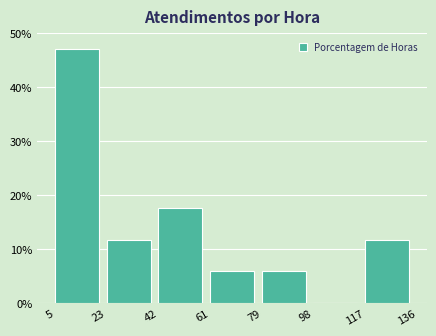

Reading left to right, transcribe this chart: for each bar, give the range it covers on the x-axis and its height. The values are not printed on the chart, so give them approximately, as read against the axis.

5 to 23: 47
23 to 42: 12
42 to 61: 18
61 to 79: 6
79 to 98: 6
98 to 117: 0
117 to 136: 12